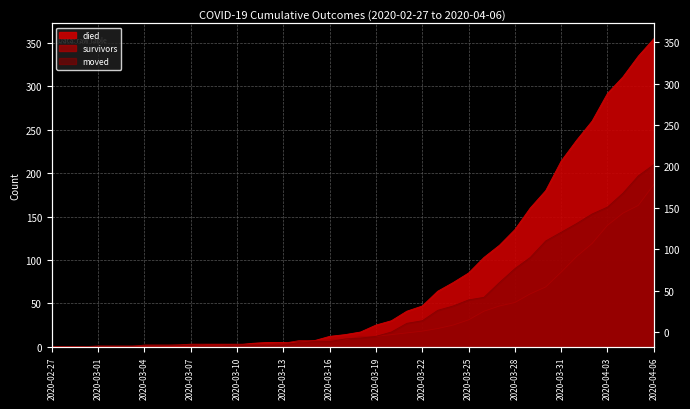

How many intersections are there between survivors and moved?

3